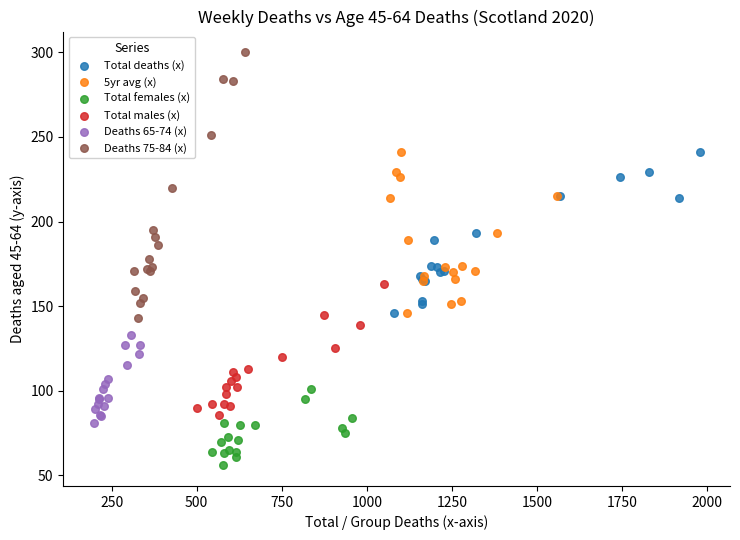

Which series reaches the minimum Y coordinate?

Total females (x)